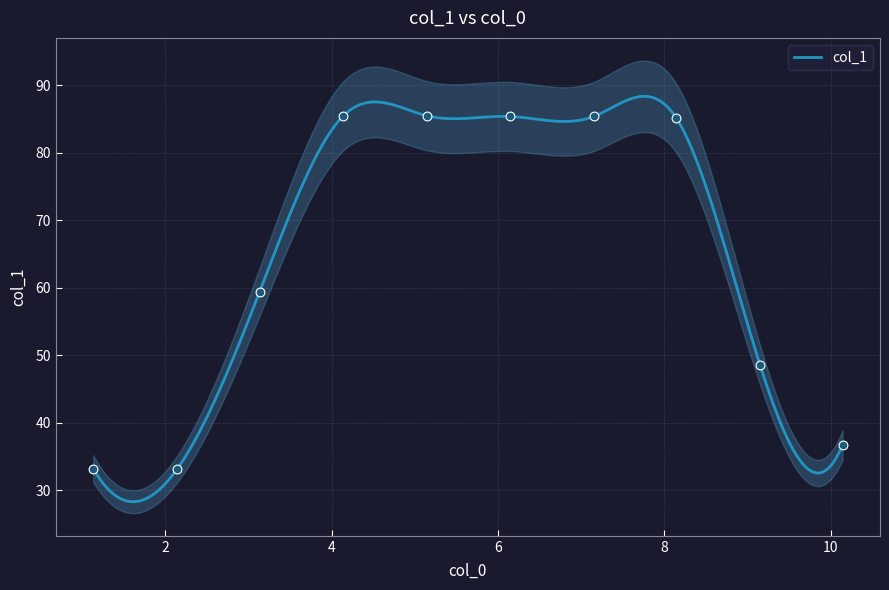

What is the change in value from 5.149 to 8.14?

-0.3